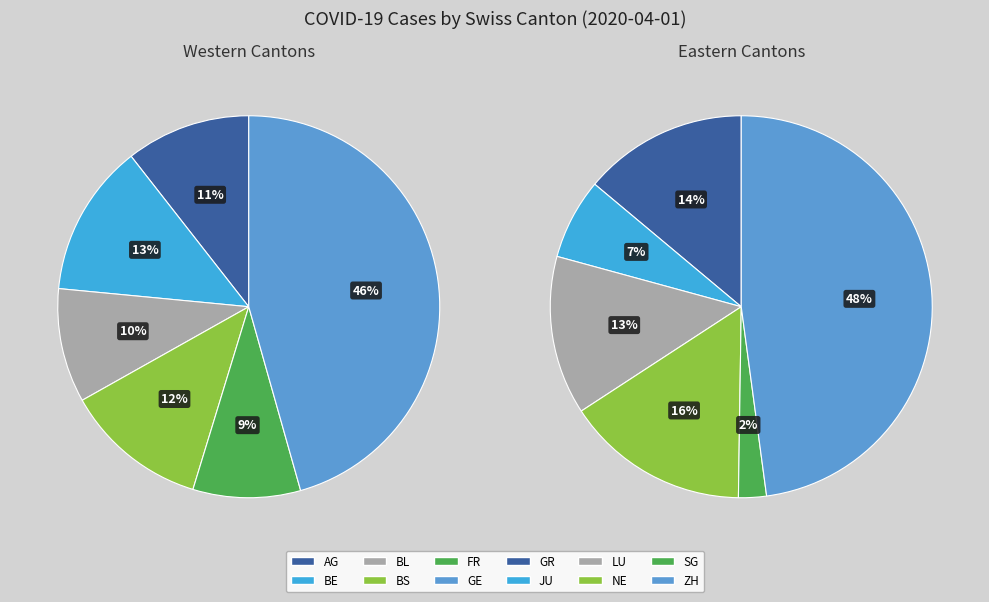

Count the number of slices in the pie.

12